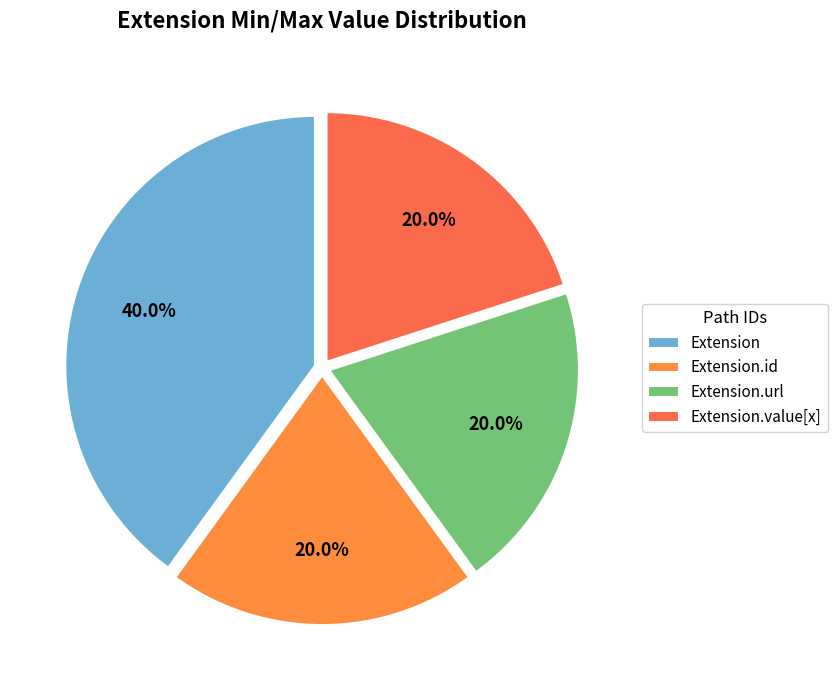

The Extension.id slice represents 1% of the pie. True or false?

False